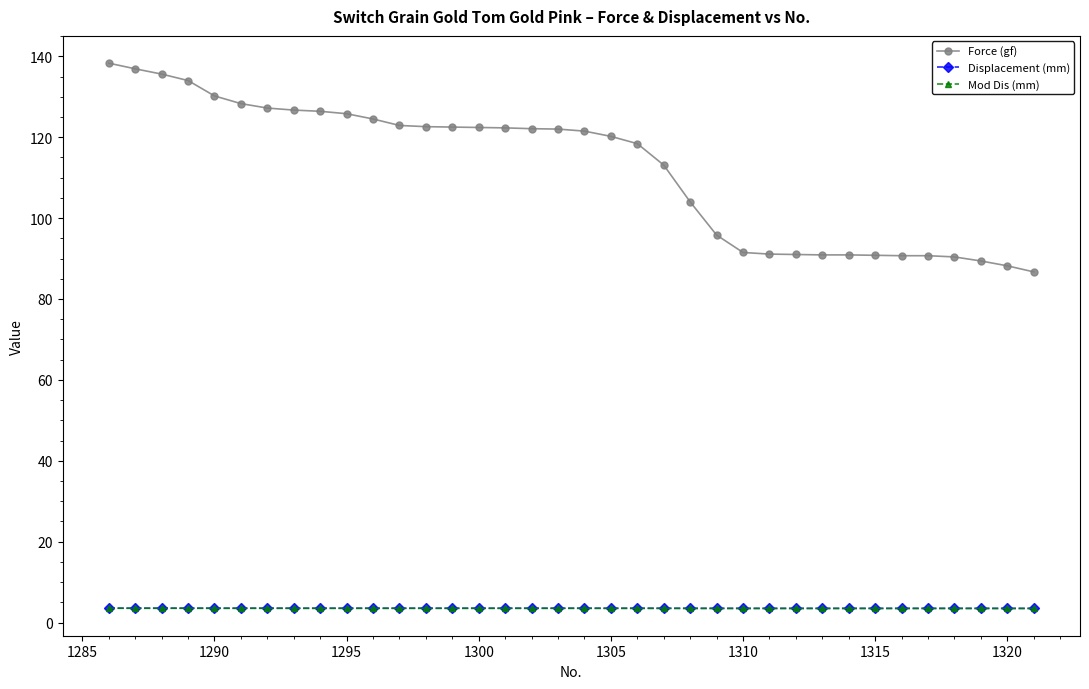

Which series has the widest spread of values?

Force (gf)